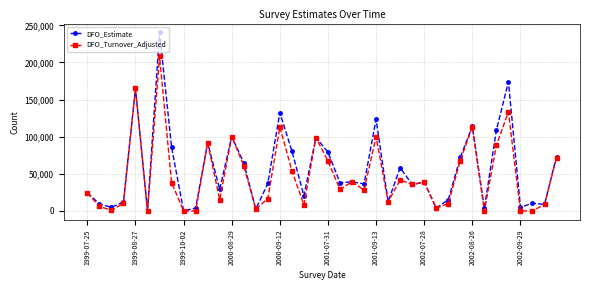

How many values in the DFO_Turnover_Adjusted series are below 35613?

20